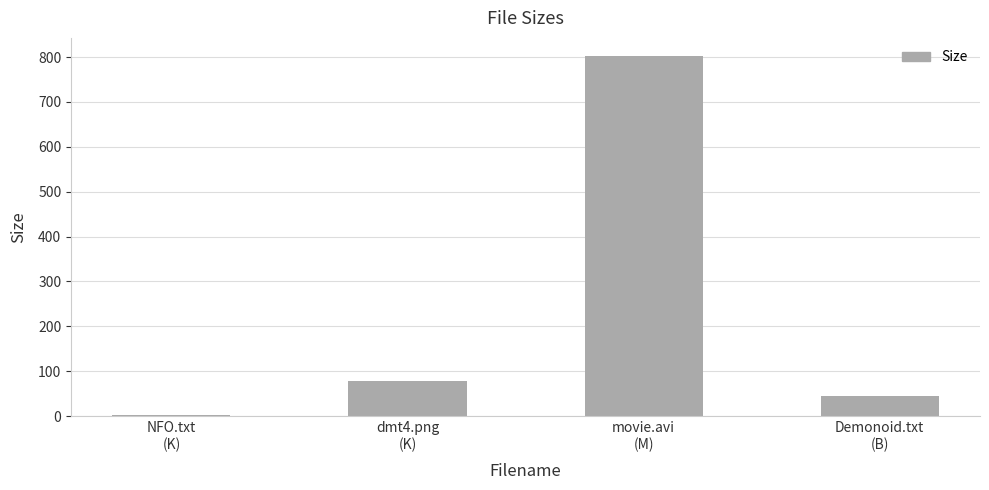

What is the sum of all values?

928.4